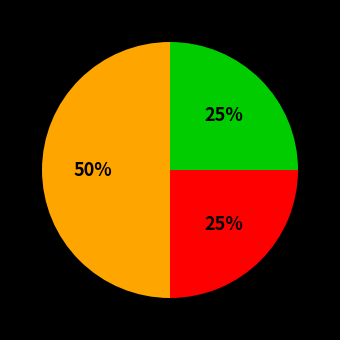

Count the number of slices in the pie.

3